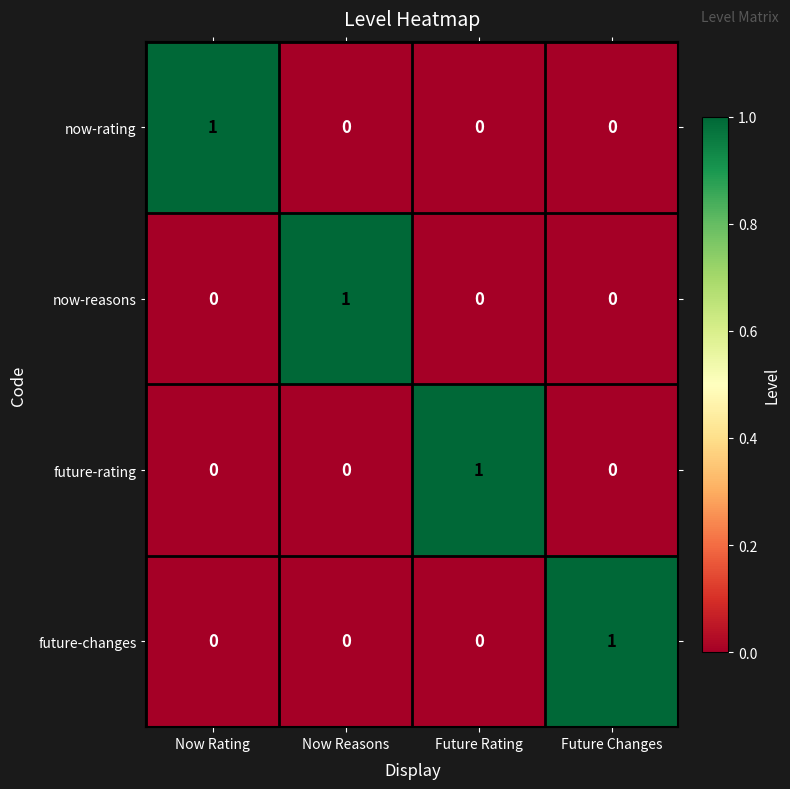

The value of now-rating at Now Rating is 1. True or false?

True